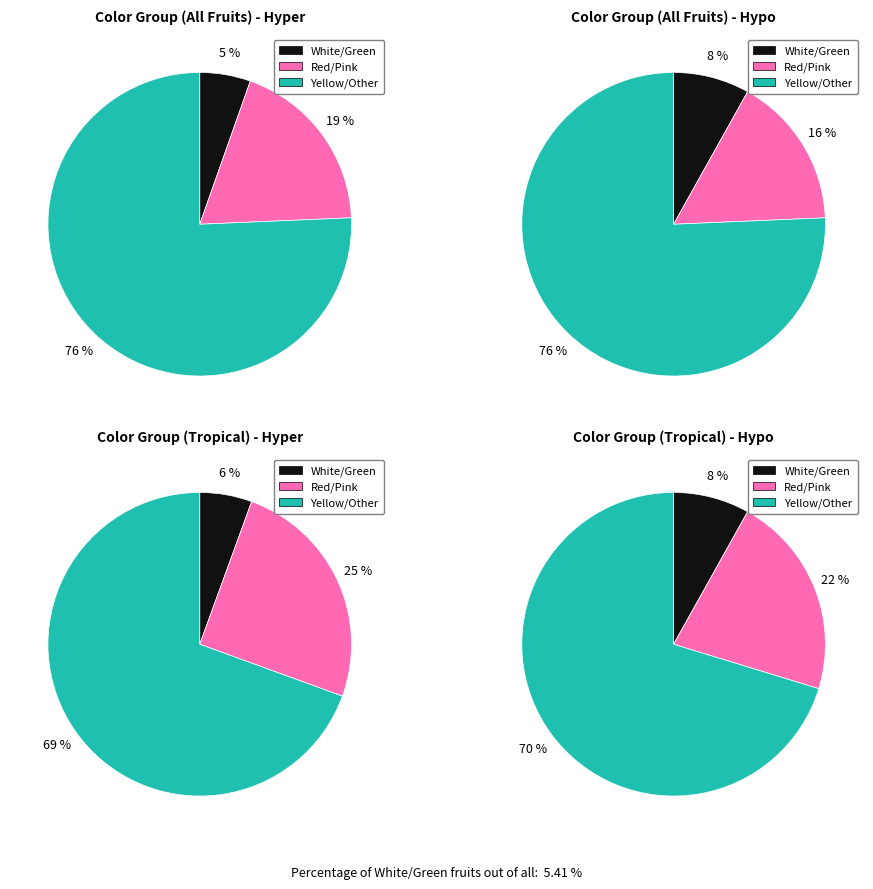

Which category has the smallest portion of the pie?

White